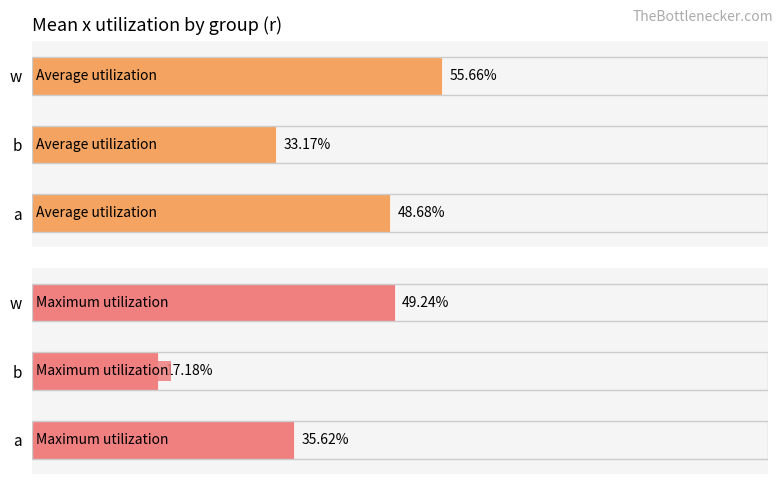

How many bars are there in total?

6